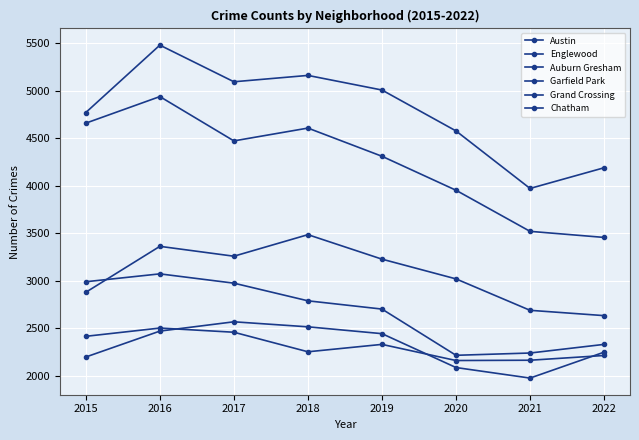

At which category is the sum across all series the highest?

2016